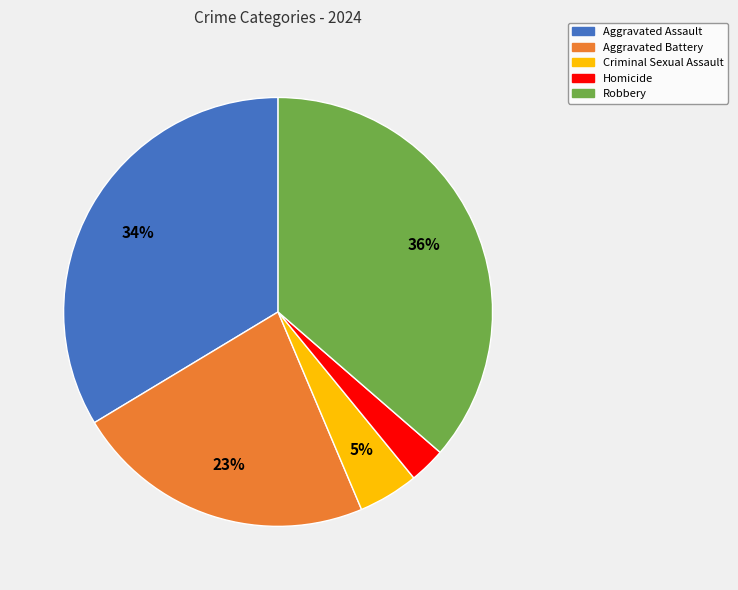

Is there any slice that represents more than half of the pie?

No